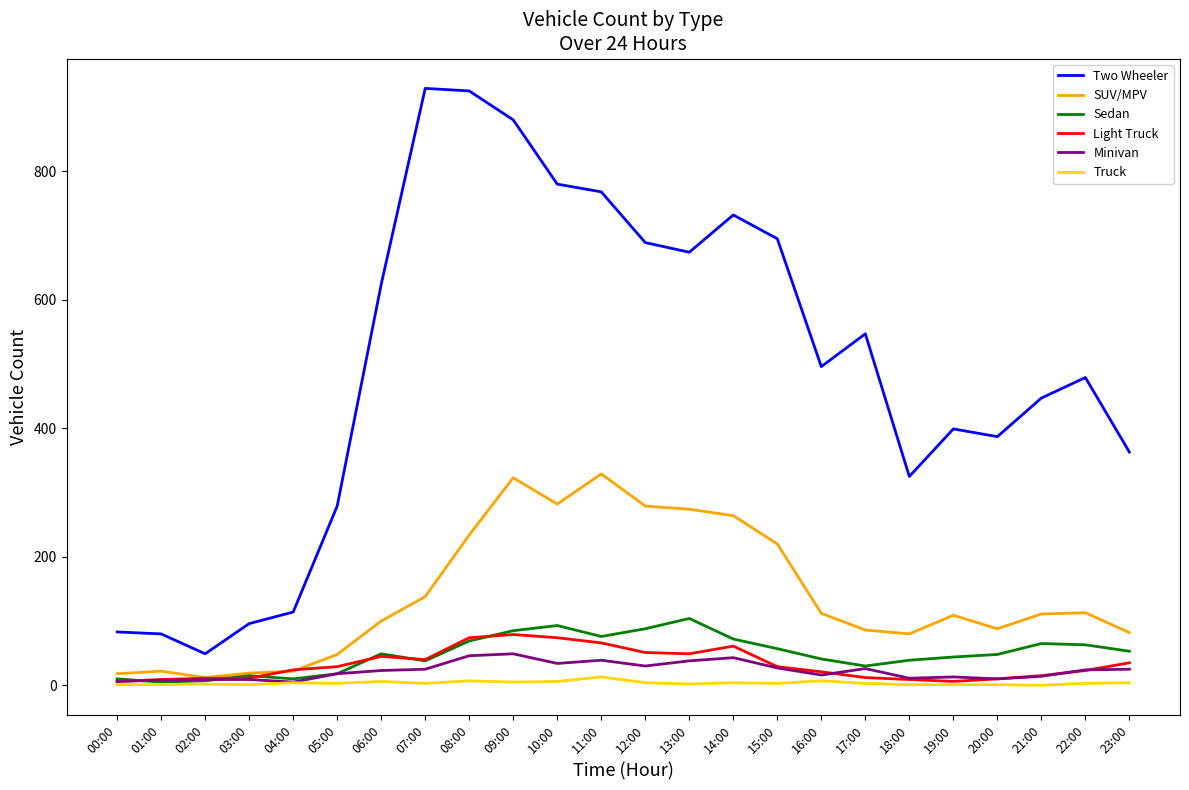

Is the value of SUV/MPV at 07:00 greater than the value of Sedan at 06:00?

Yes